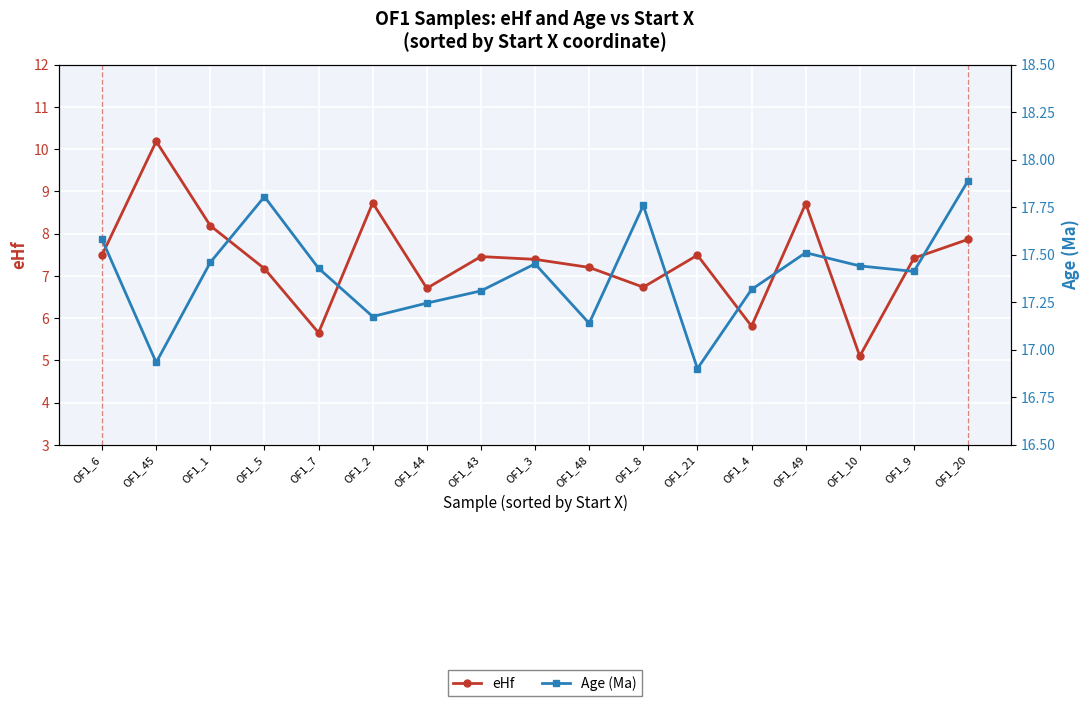

At which category does eHf reach its first local valley?

OF1_7